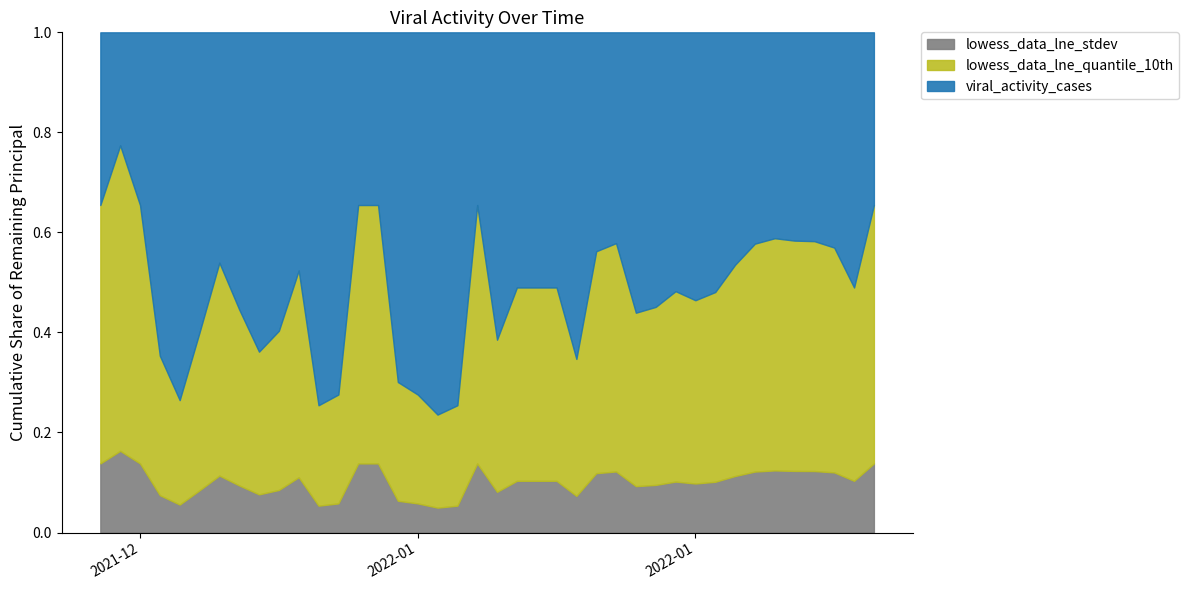

What position from the left is 2021-12-30?

12